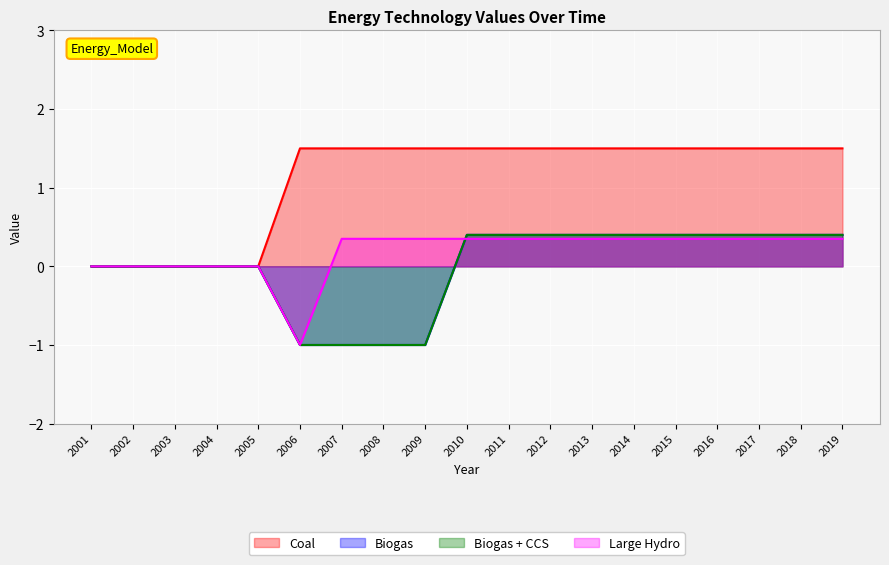

Which label corresponds to the largest value in the chart?

2006